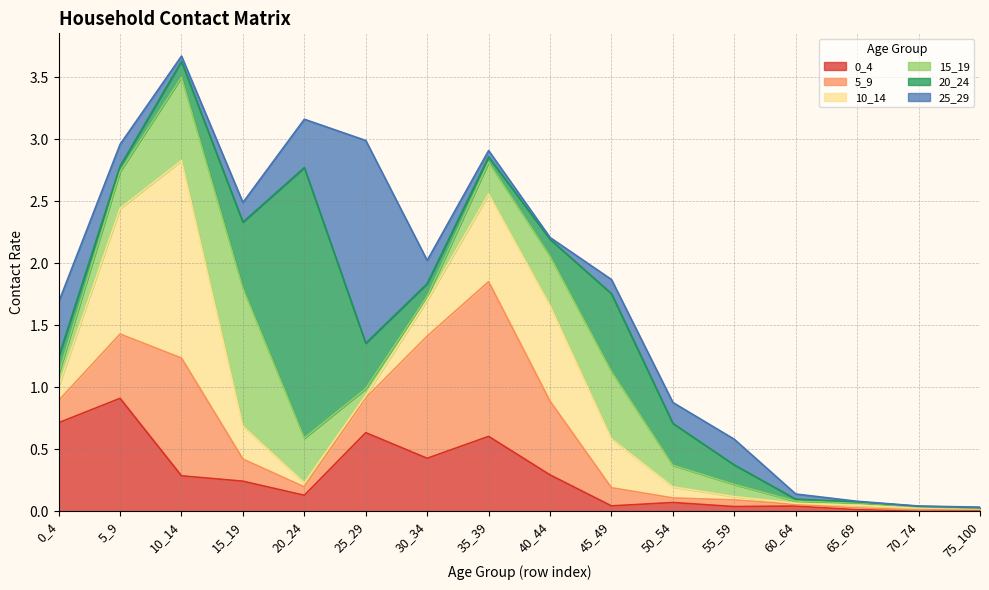

What is the total value across all series at 40_44?

2.2